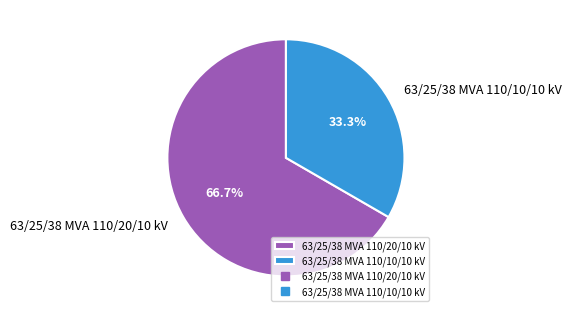

What percentage is the 63/25/38 MVA 110/10/10 kV slice, to the nearest percent?

33%